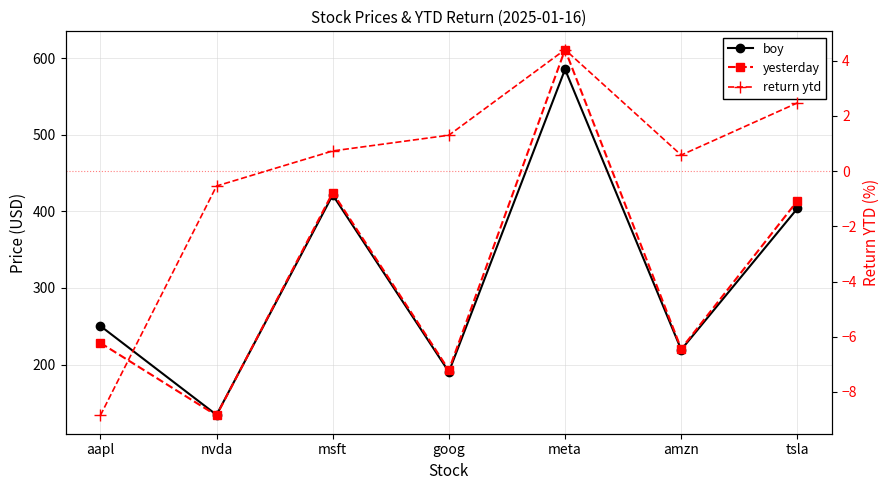

True or false: boy and return ytd intersect in this chart.

False